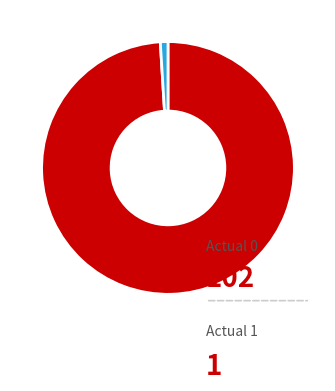

To the nearest percent, what is the combined percentage of Actual 0 and Actual 1?

100%